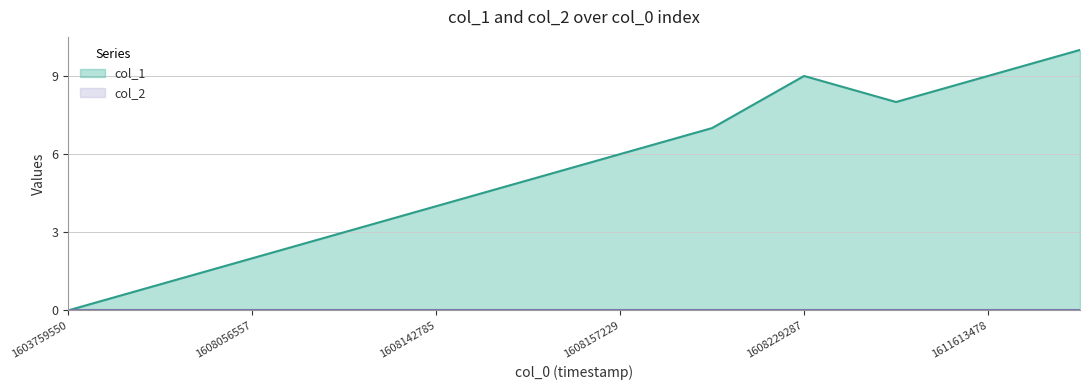

Which category has the highest value across all series?

1611695946